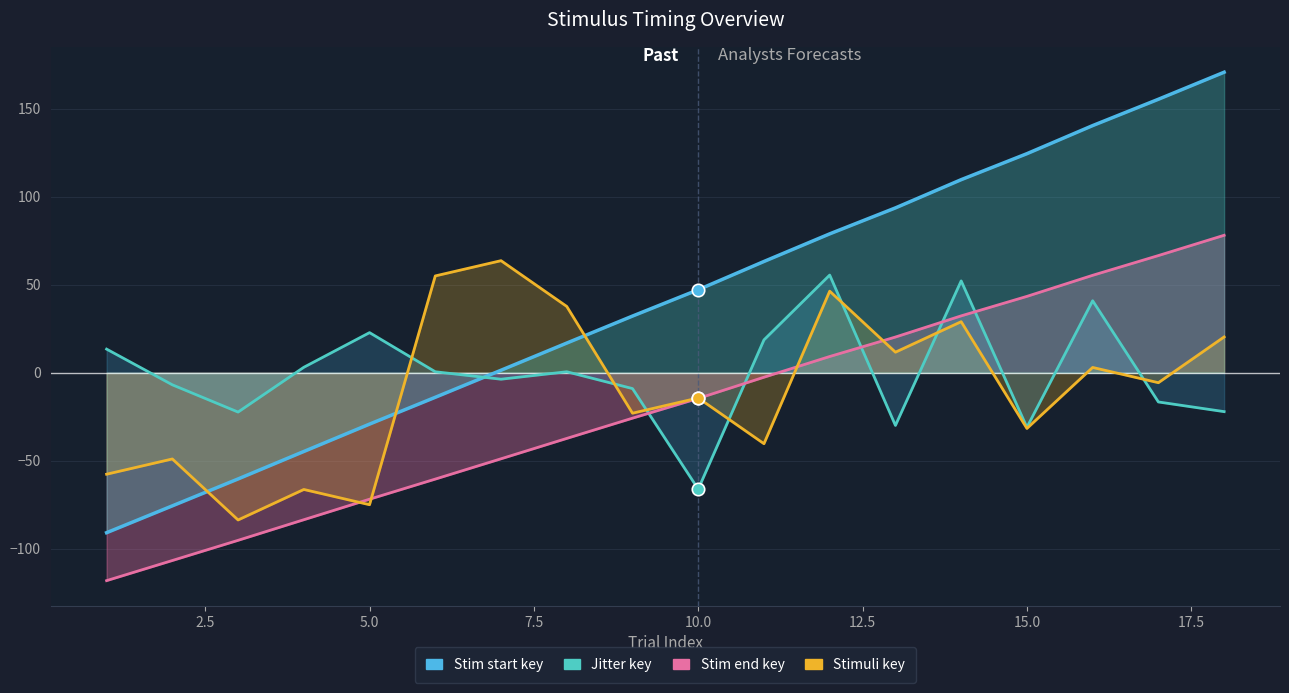

Which series reaches the minimum Y coordinate?

Stim end key